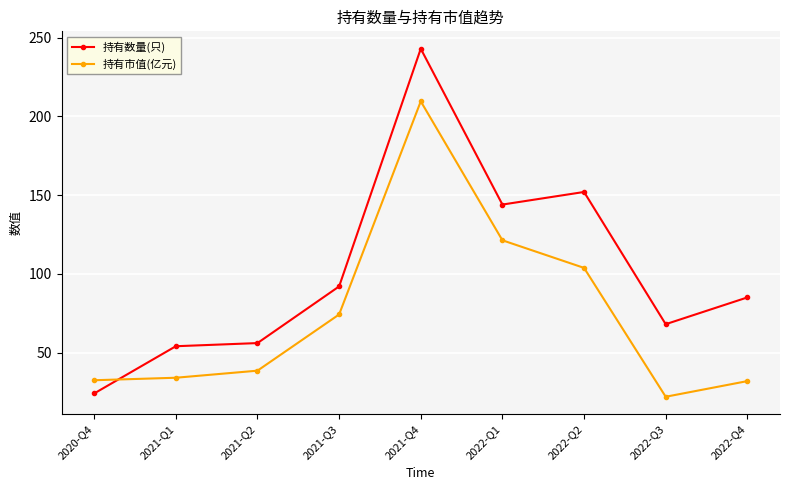

What is the approximate value of 持有数量(只) at 2021-Q1?

54.0